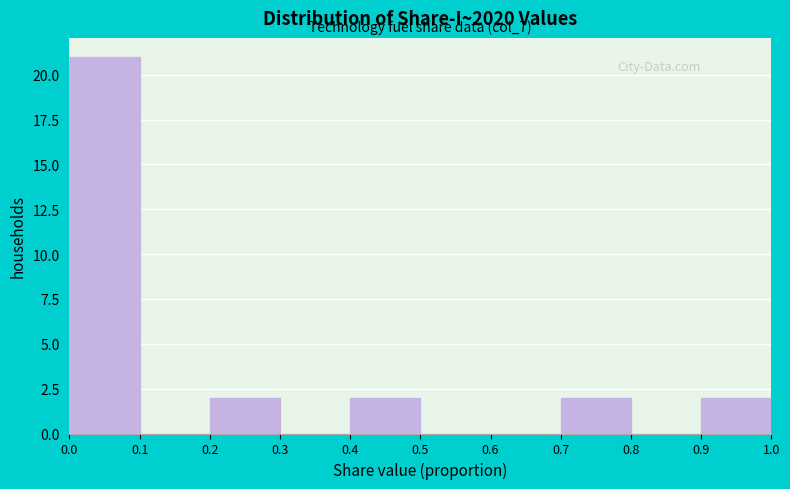

Over which range of the x-axis is the bar tallest?

0.0 to 0.1